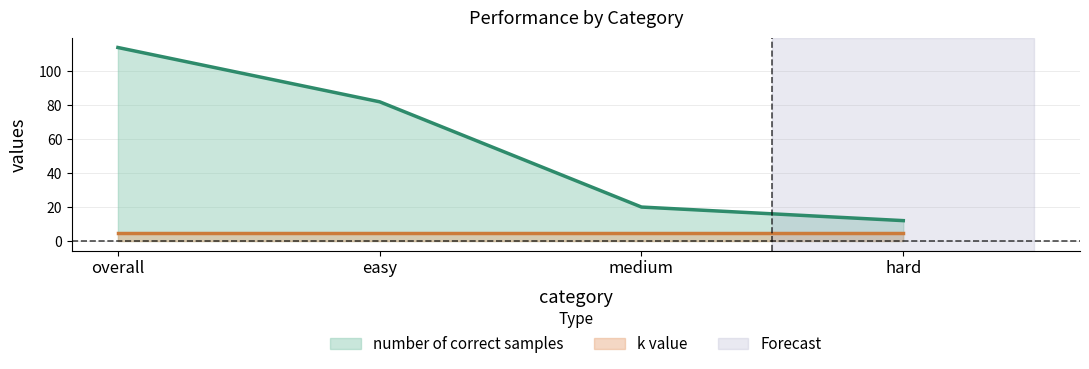

Approximately how many times larger is the value at easy compared to overall?

0.7